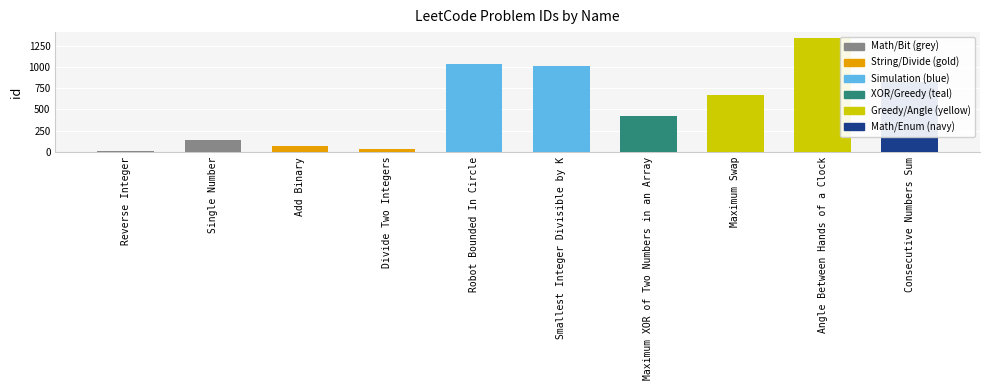

Reading left to right, extract all data points from this chart.

7	136	67	29	1041	1015	421	670	1344	829